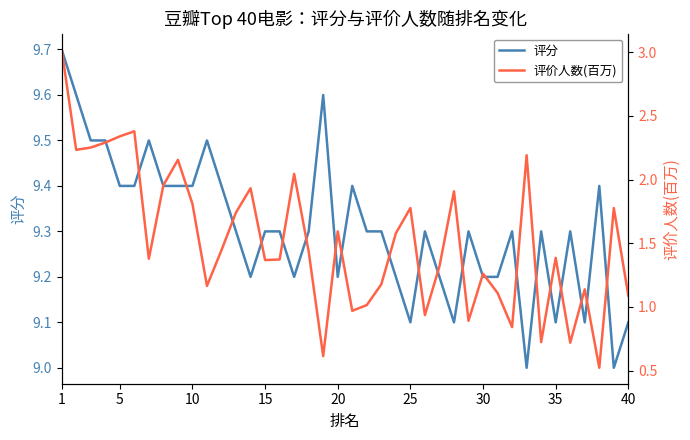

Count the number of categories in the chart.

40